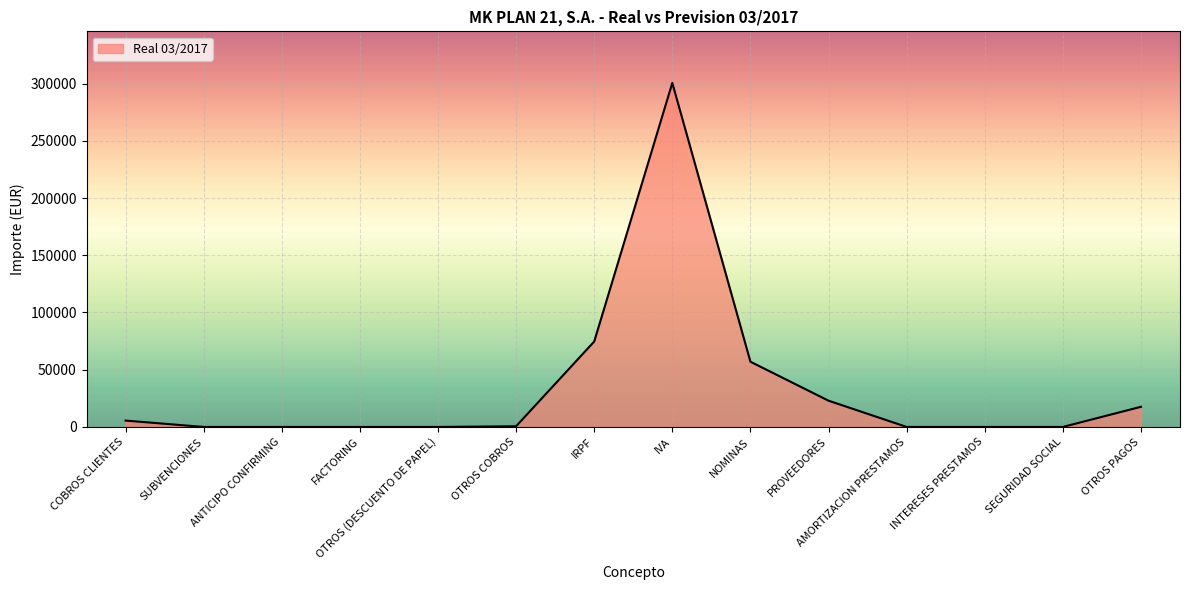

Between IVA and SEGURIDAD SOCIAL, which is larger?

IVA